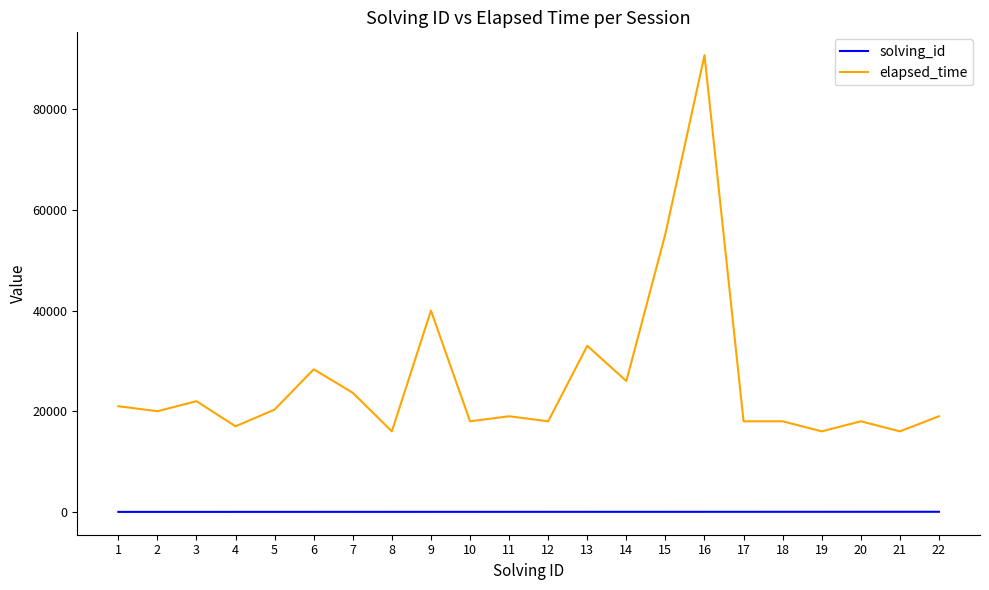

Which series has the widest spread of values?

elapsed_time